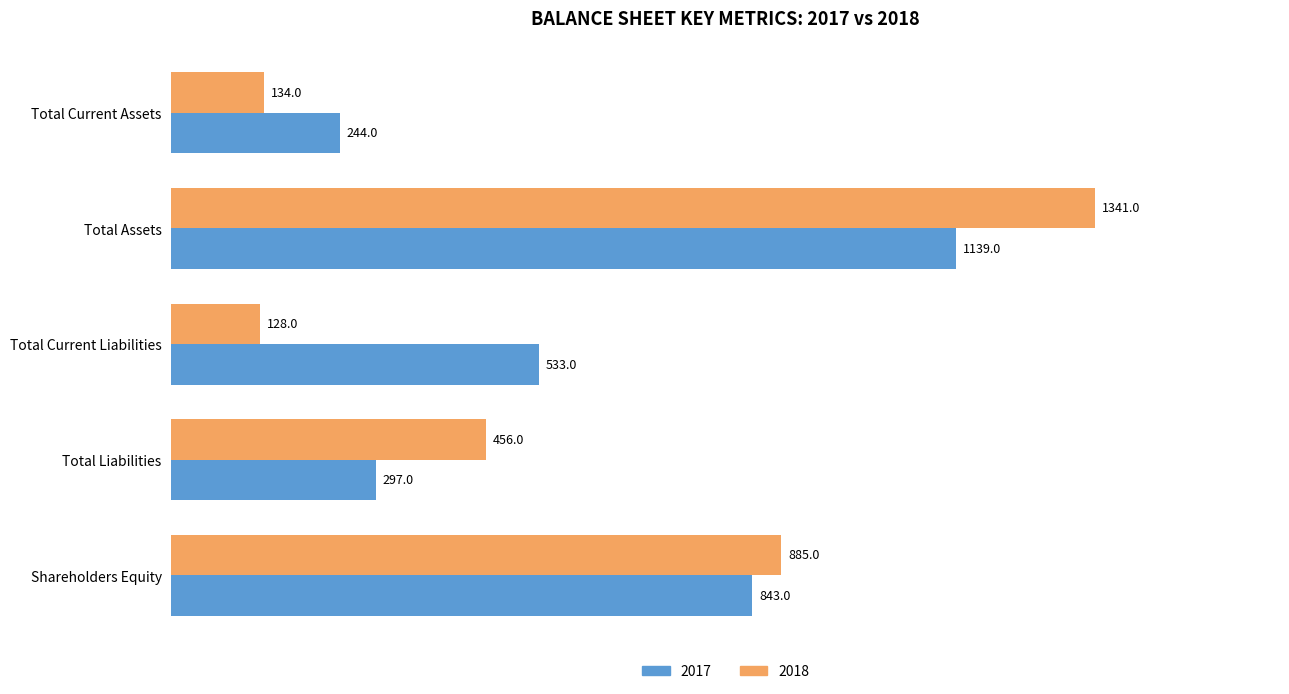

Which series has the widest spread of values?

2018